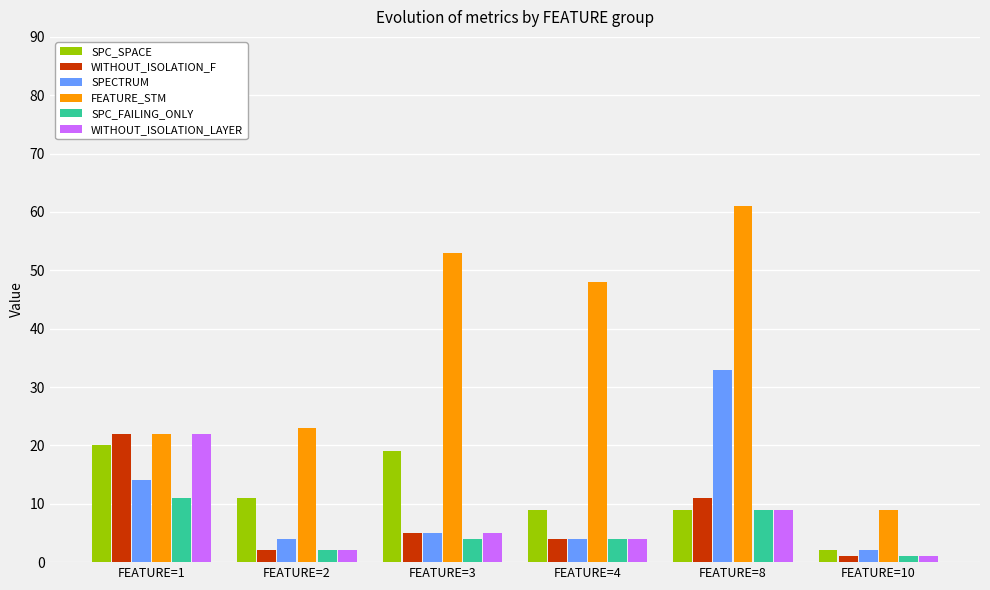

At which label does SPECTRUM reach its minimum?

FEATURE=10